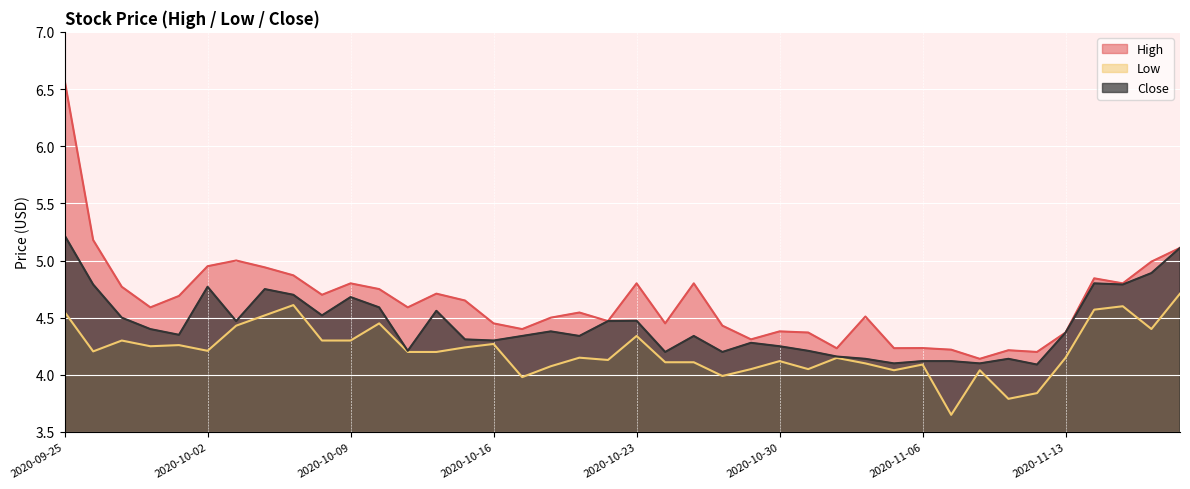

What is the difference between the highest and lowest values at 2020-10-06?

0.4